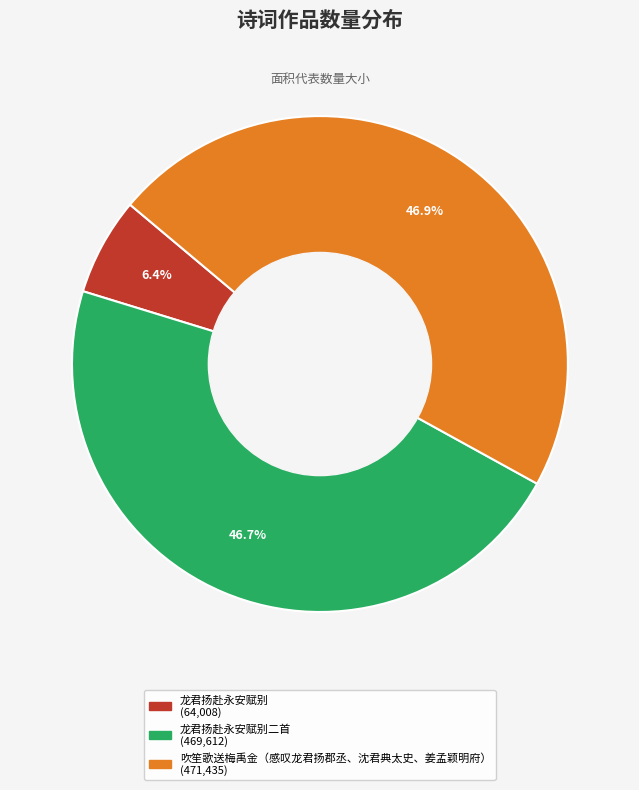

Is there any slice that represents more than half of the pie?

No